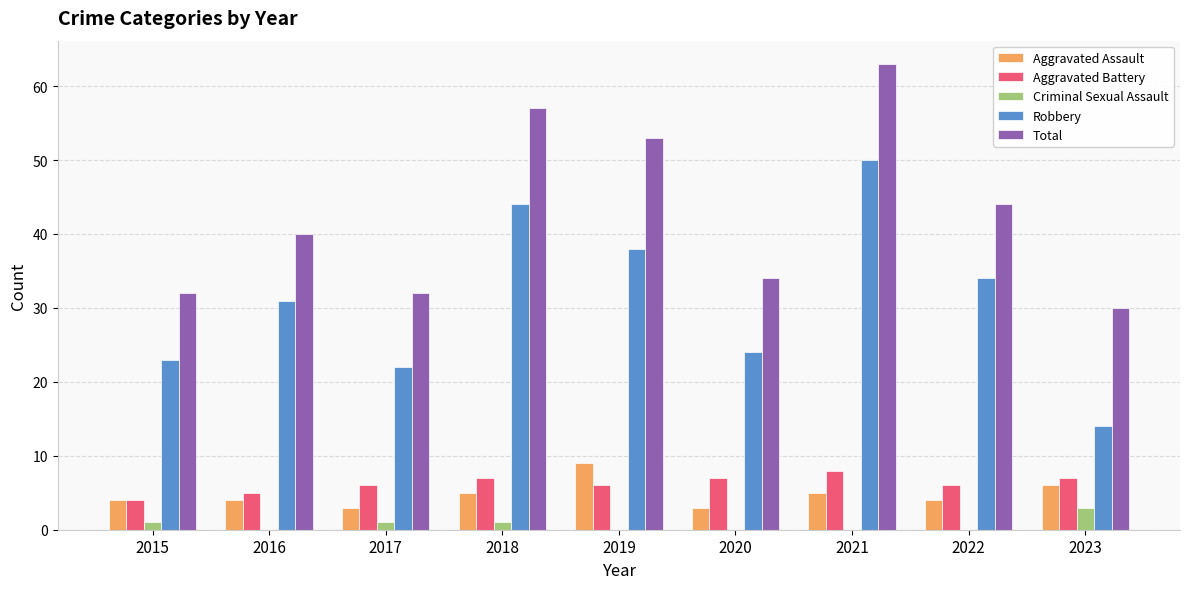

Is the value of Aggravated Assault at 2015 greater than the value of Total at 2021?

No